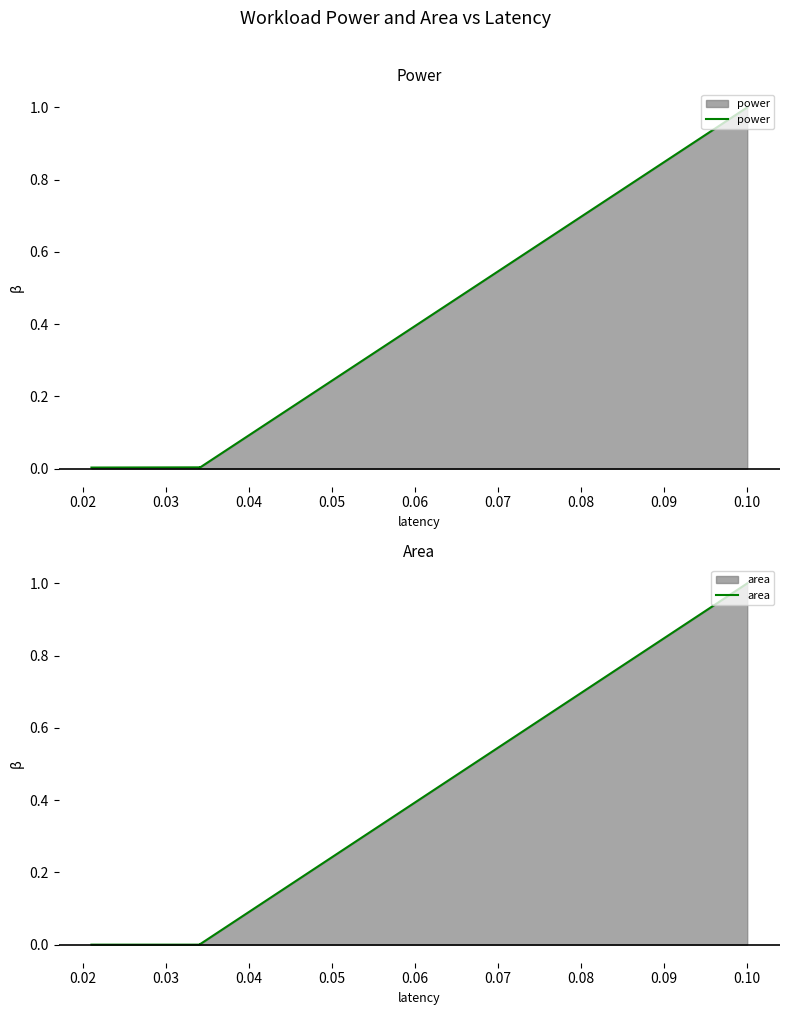

Which series changed the most between 0.03 and 0.06?

area